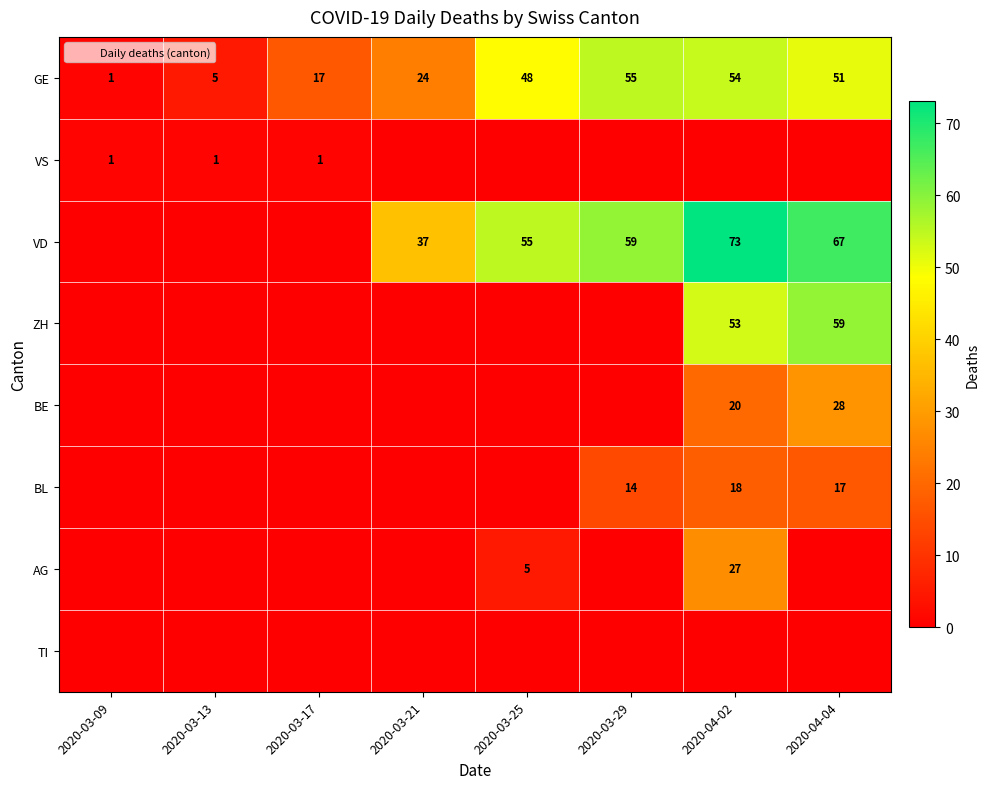

True or false: VD has a value of 55 at 2020-03-25.

True